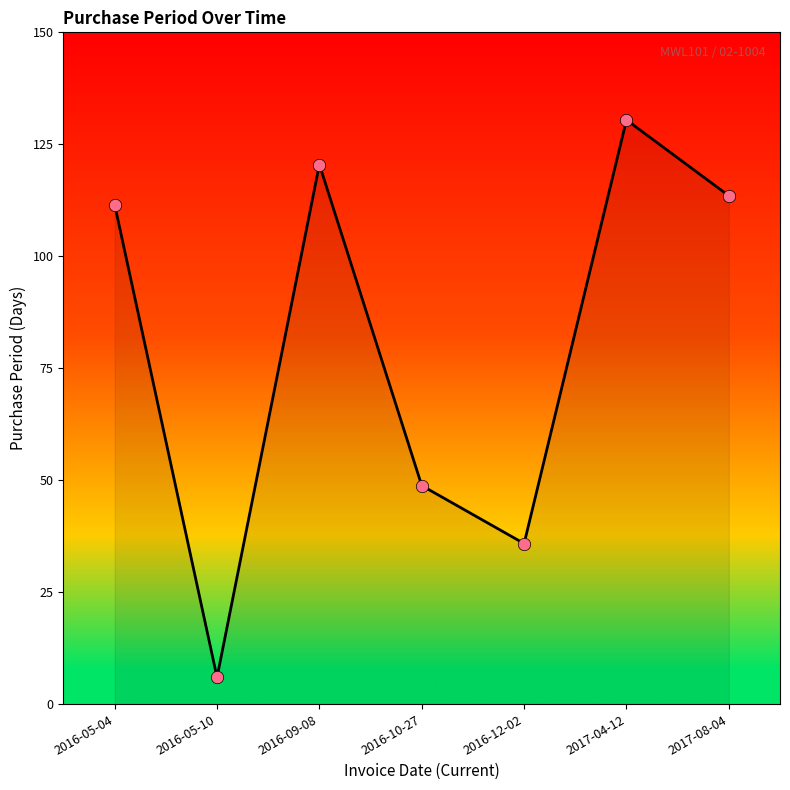

What is the ratio of the value at 2016-12-02 to the value at 2017-04-12?

0.3